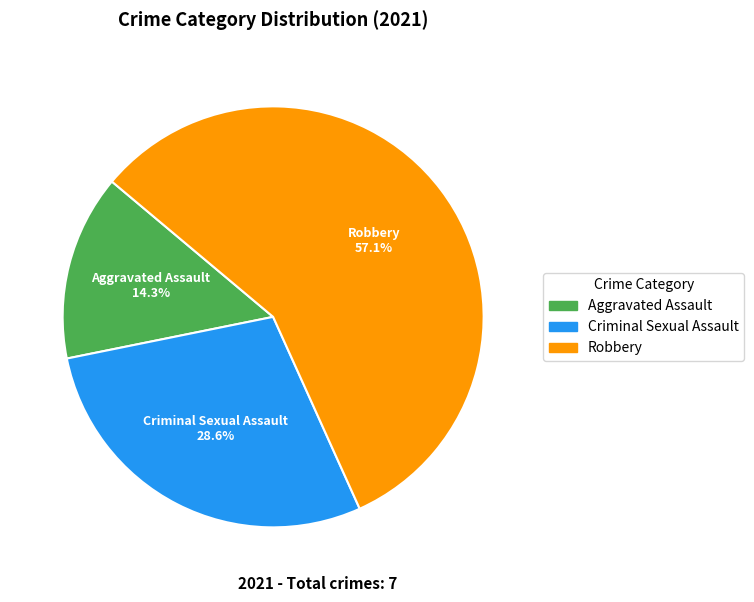

Which slice is the smallest?

Aggravated Assault